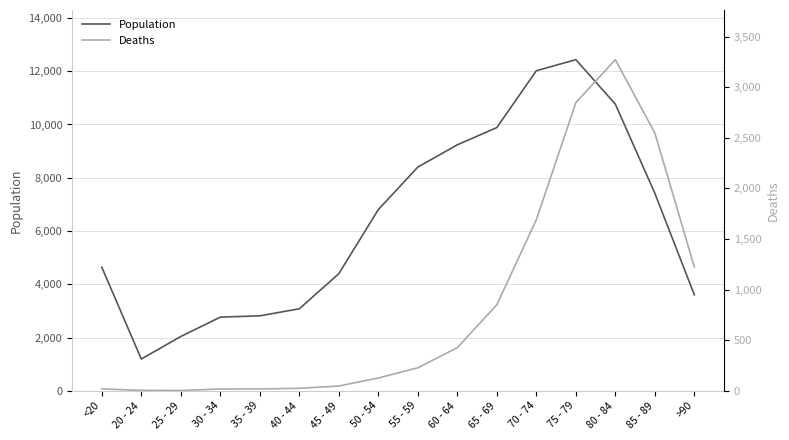

Rank the categories by Population value from lowest to highest.

20 - 24, 25 - 29, 30 - 34, 35 - 39, 40 - 44, >90, 45 - 49, <20, 50 - 54, 85 - 89, 55 - 59, 60 - 64, 65 - 69, 80 - 84, 70 - 74, 75 - 79